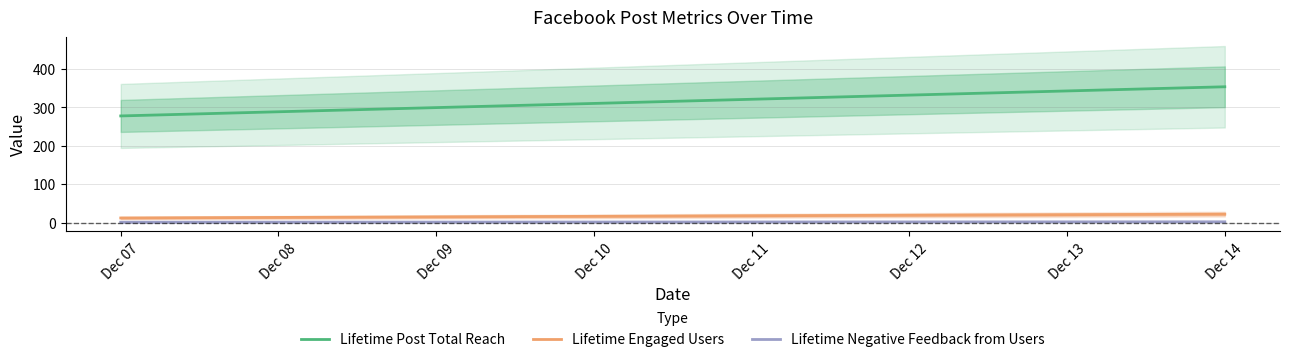

Between Dec 14 and Dec 07, which is larger?

Dec 14